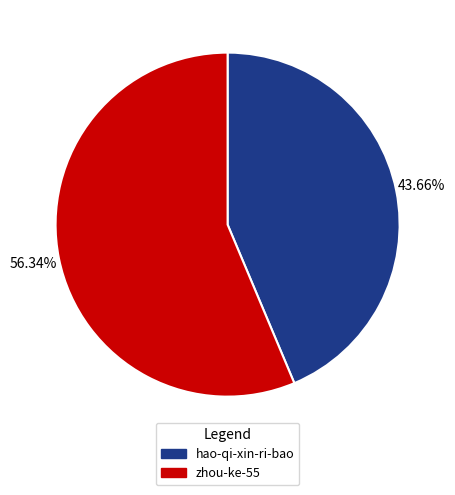

To the nearest percent, what is the average slice percentage?

50%